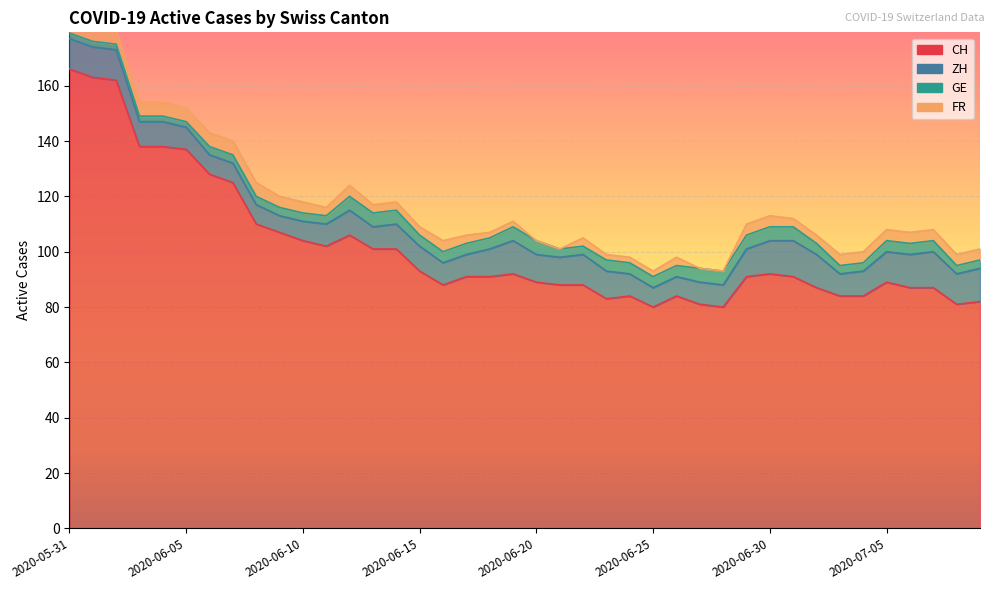

What is the value of the ZH point at the 38th from the left?

13